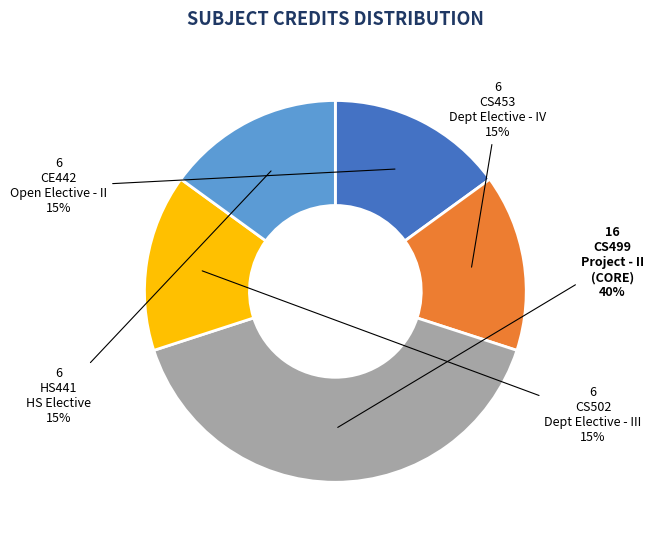

Does any single category account for the majority?

No